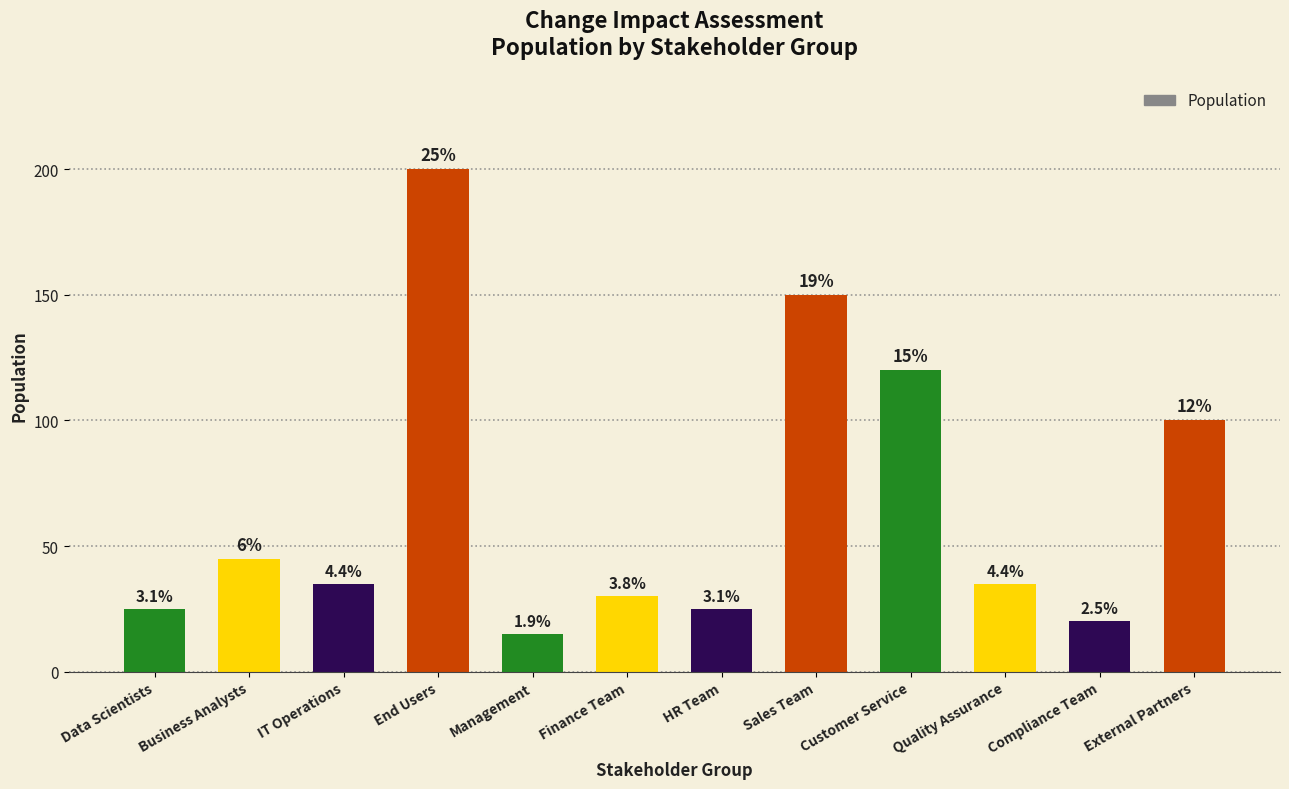

Reading left to right, transcribe all the data shown in this chart.

25	45	35	200	15	30	25	150	120	35	20	100